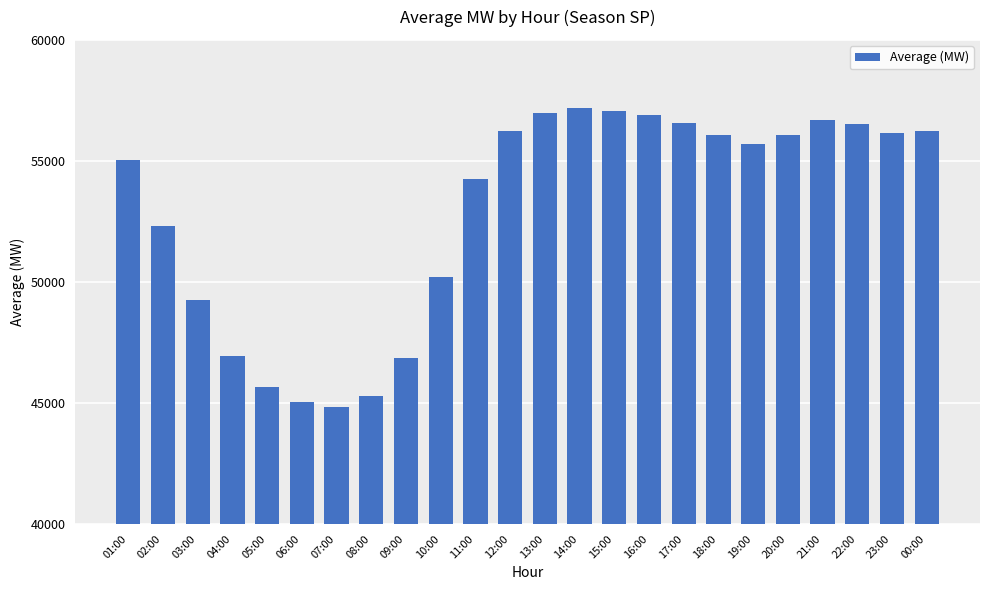

Between 17:00 and 23:00, which is larger?

17:00